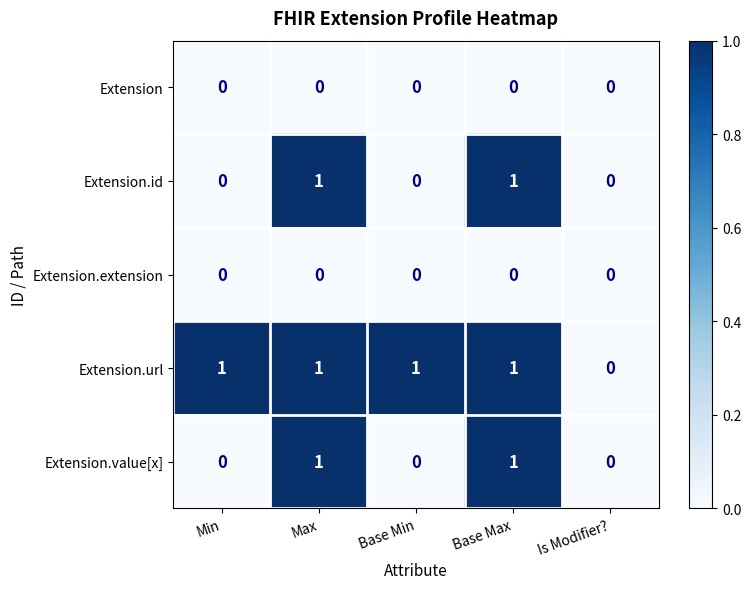

Which series changed the most between Base Min and Is Modifier??

Extension.url